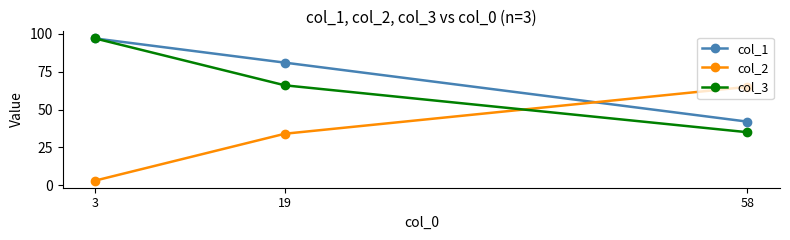

What is the difference between the col_3 values at 19 and 58?

31